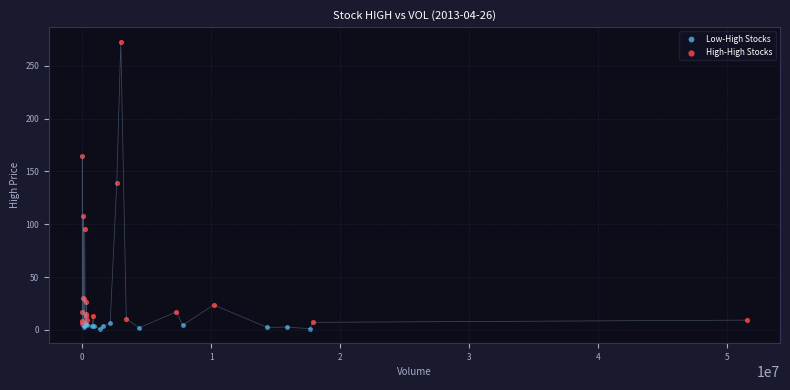

Which series has the largest Y range (max minus min)?

High-High Stocks